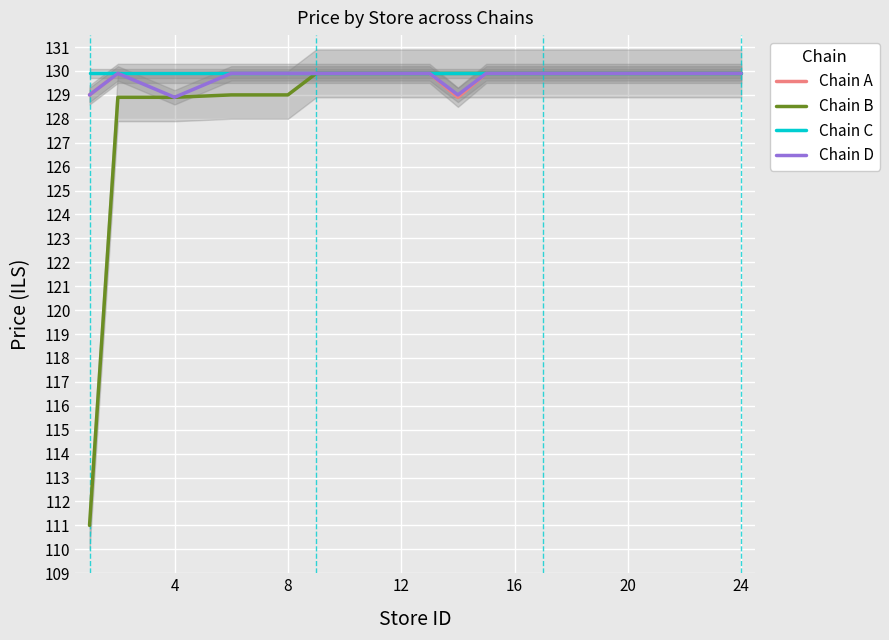

What is the approximate value of Chain D at 12?

129.9